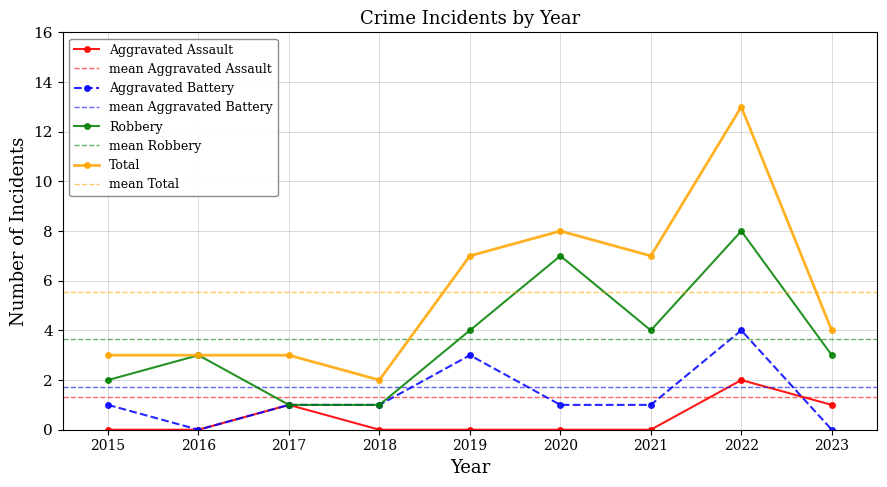

How many lines are shown in the chart?

4